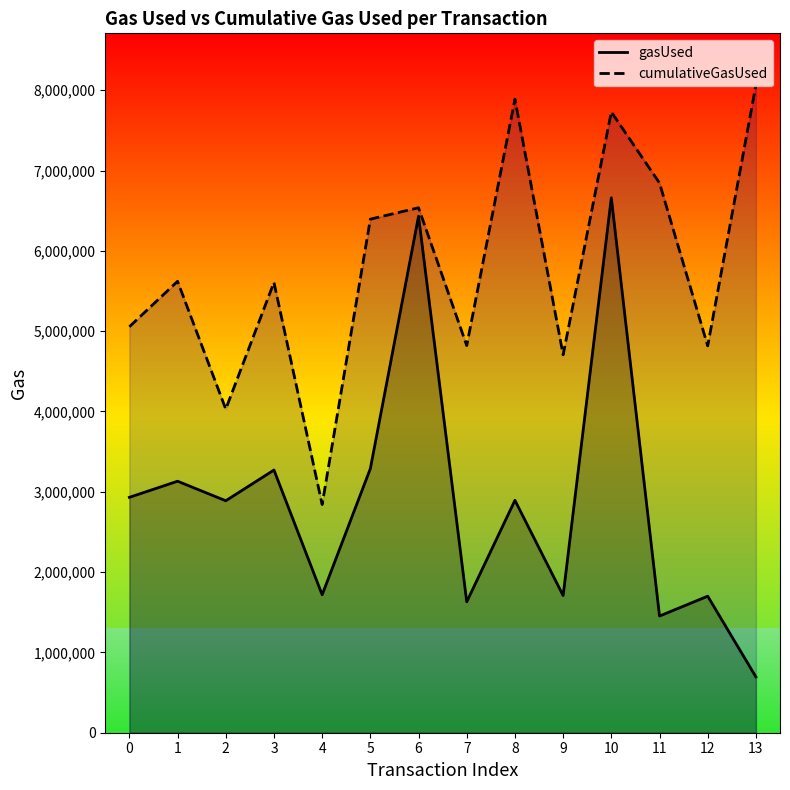

Which series has the largest total across all categories?

cumulativeGasUsed